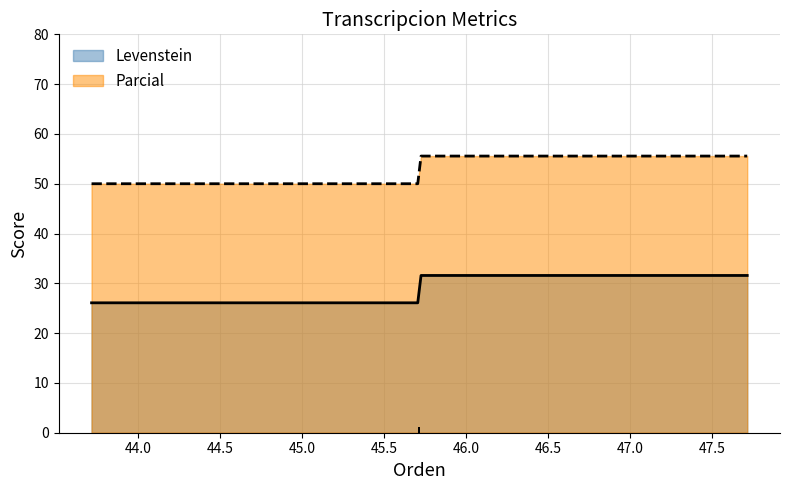

List the series in order of their overall mean, highest first.

Parcial, Levenstein